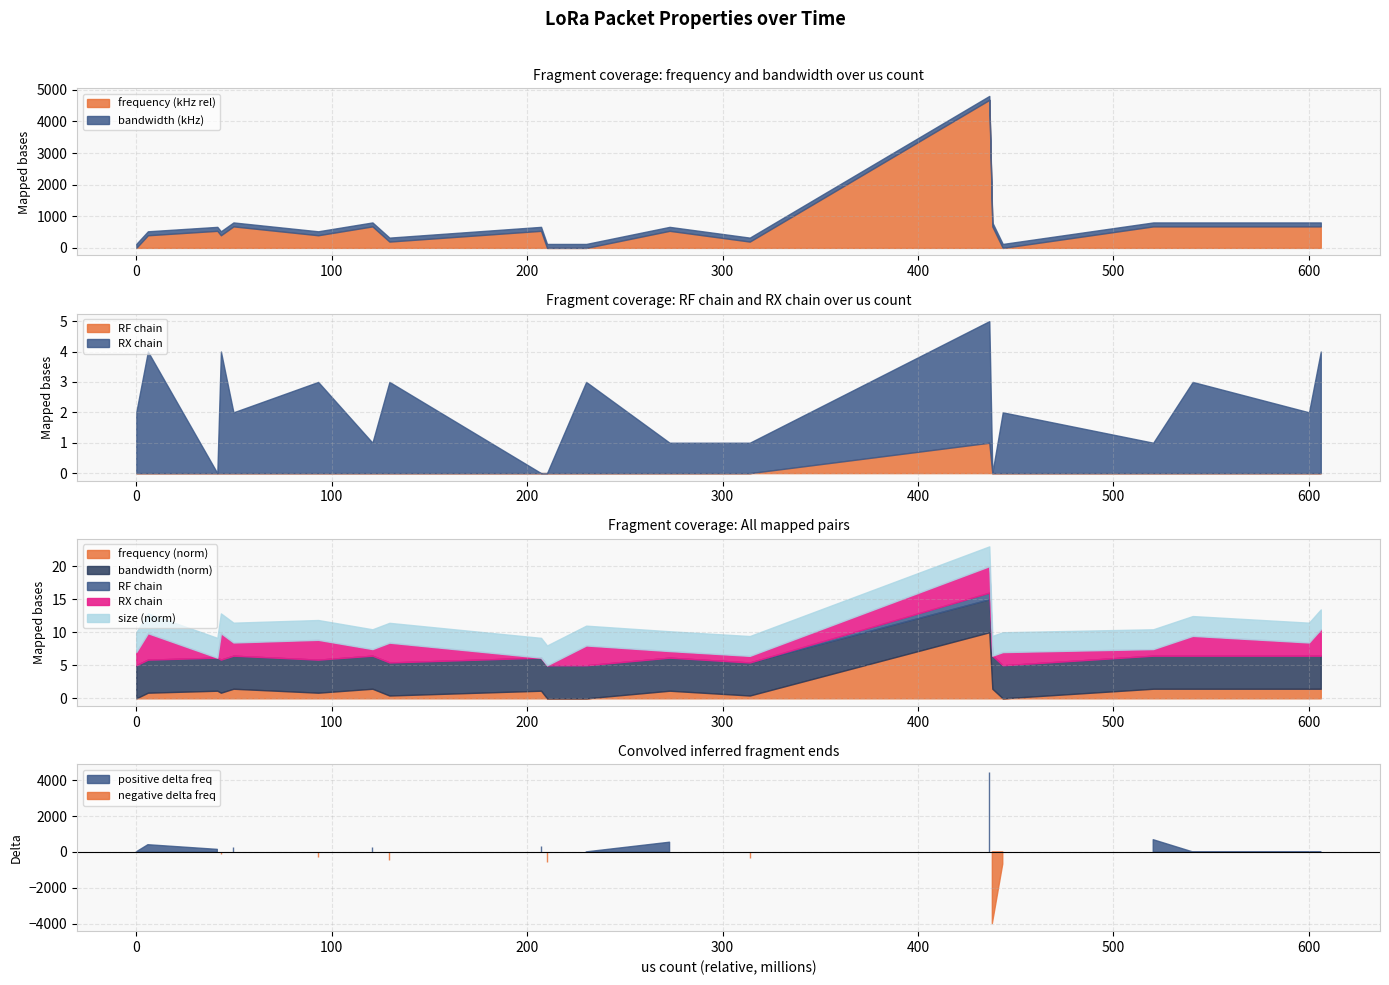

Between 2636149460 and 2451777548, which is larger?

2636149460